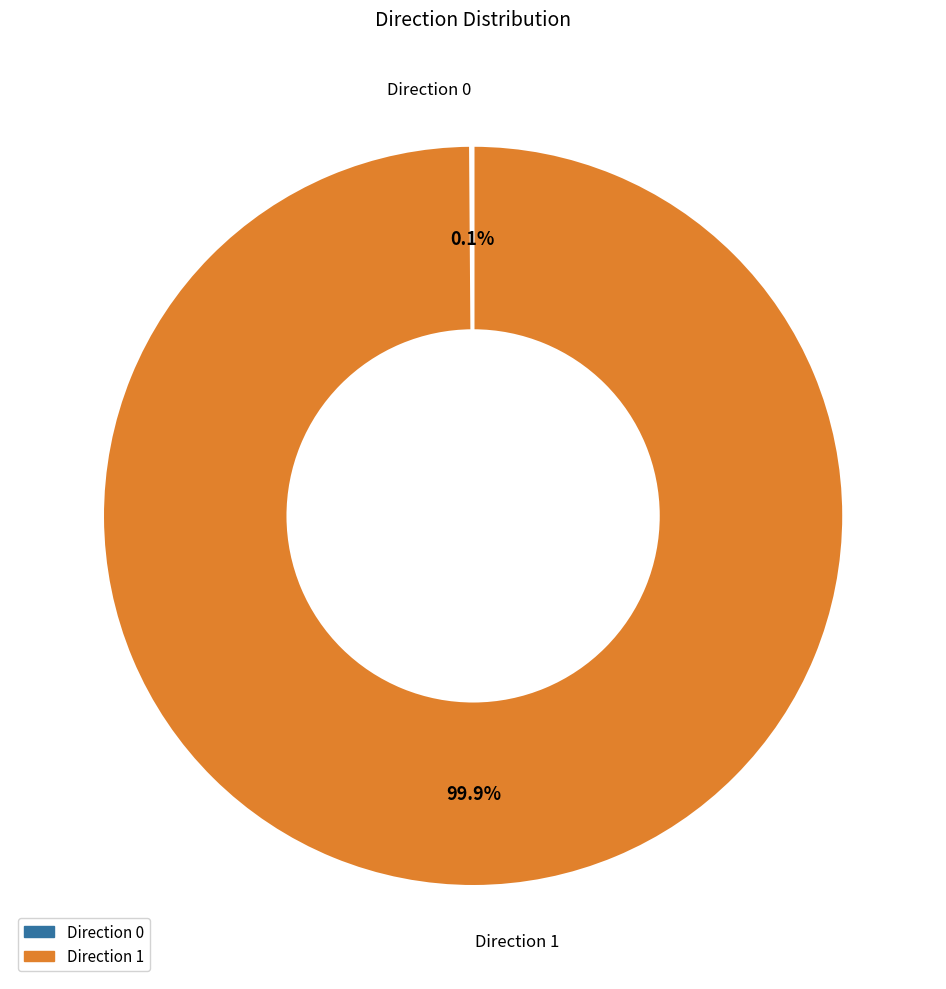

Which category accounts for the majority?

Direction 1